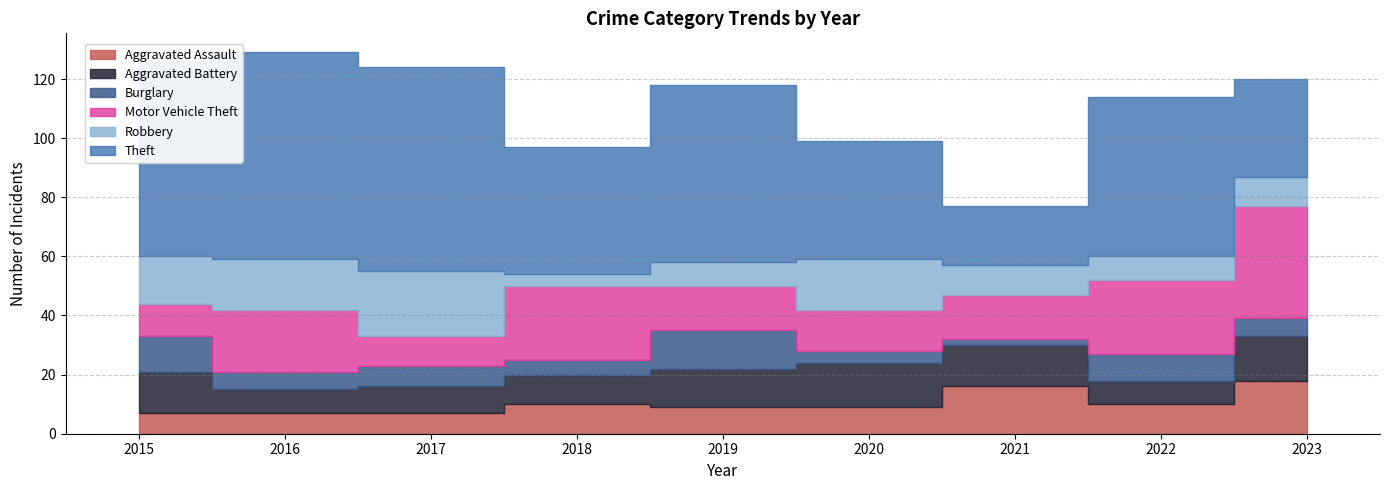

Is it true that Aggravated Battery equals 8 at 2016?

True